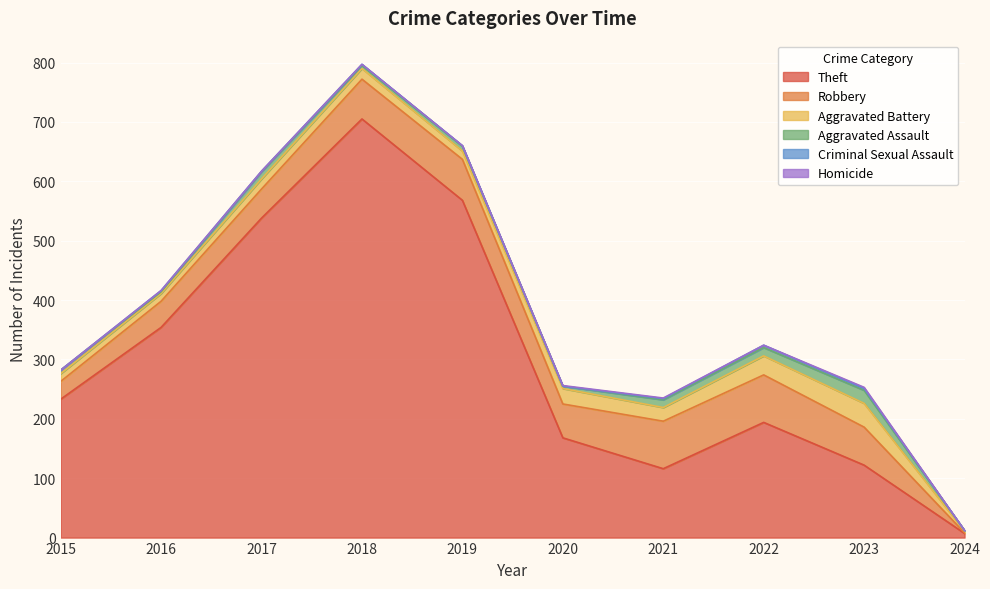

True or false: Aggravated Battery has a value of 56 at 2022.

False